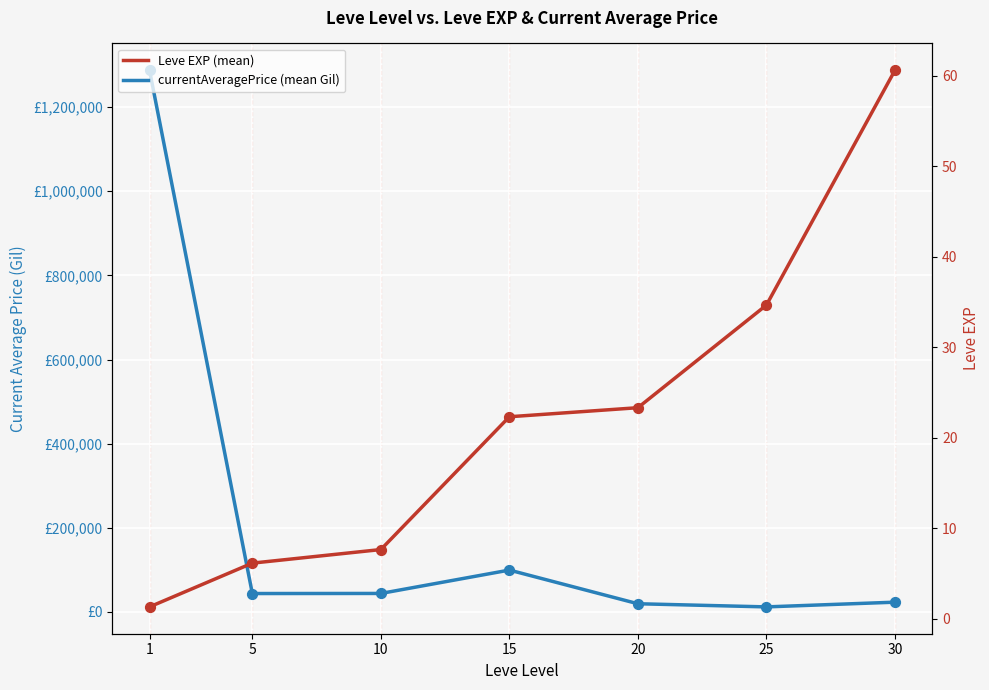

What is the total value across all series at 30?

23366.8